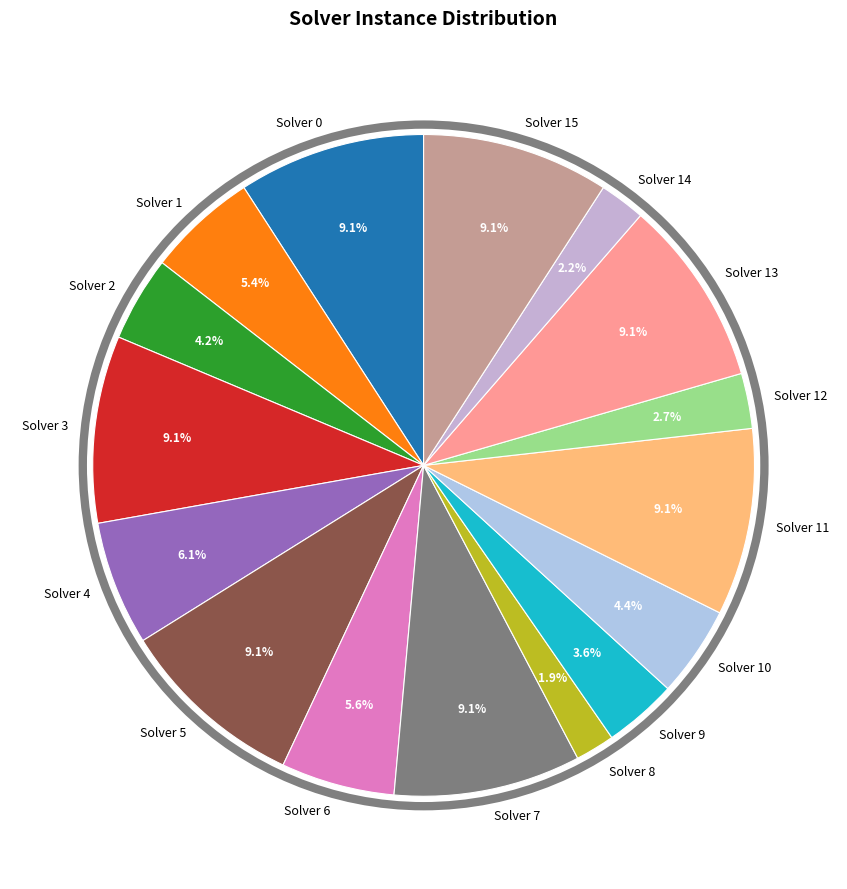

What percentage is NOT represented by Solver 10?

95.6%